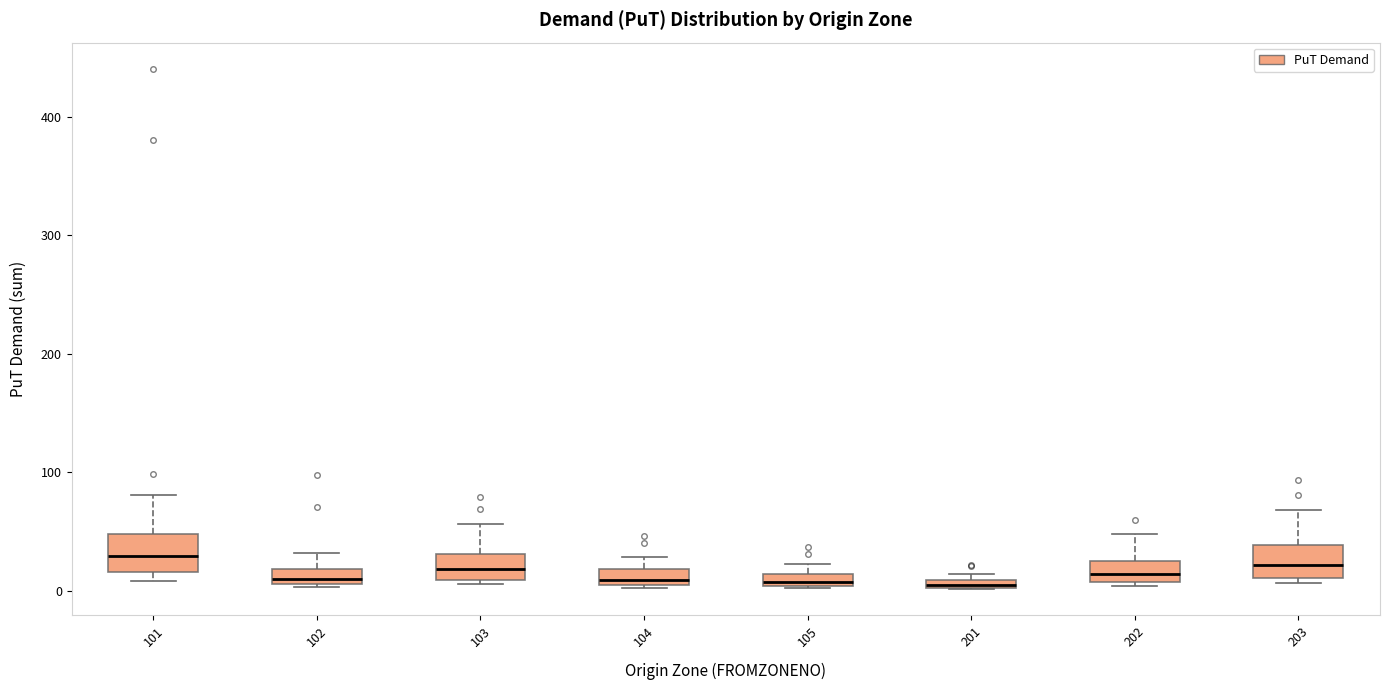

Where is the lower edge of the box at x = 105 on the y-axis? The values are not printed on the chart, so give them approximately, as read against the axis.

0